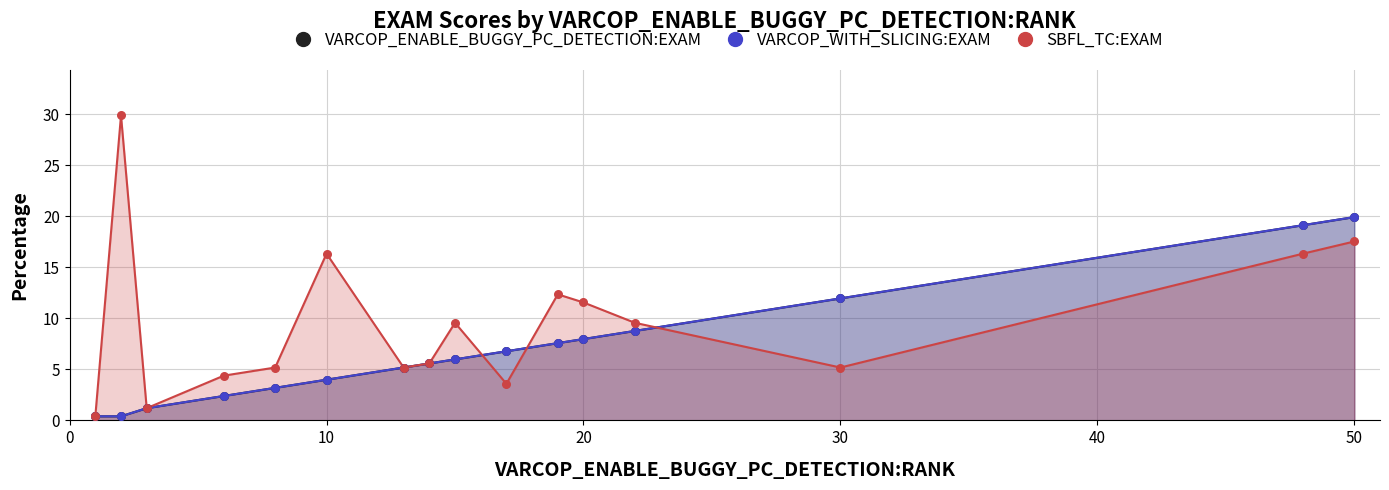

What are all the series names shown in the legend?

VARCOP_ENABLE_BUGGY_PC_DETECTION:EXAM, VARCOP_WITH_SLICING:EXAM, SBFL_TC:EXAM